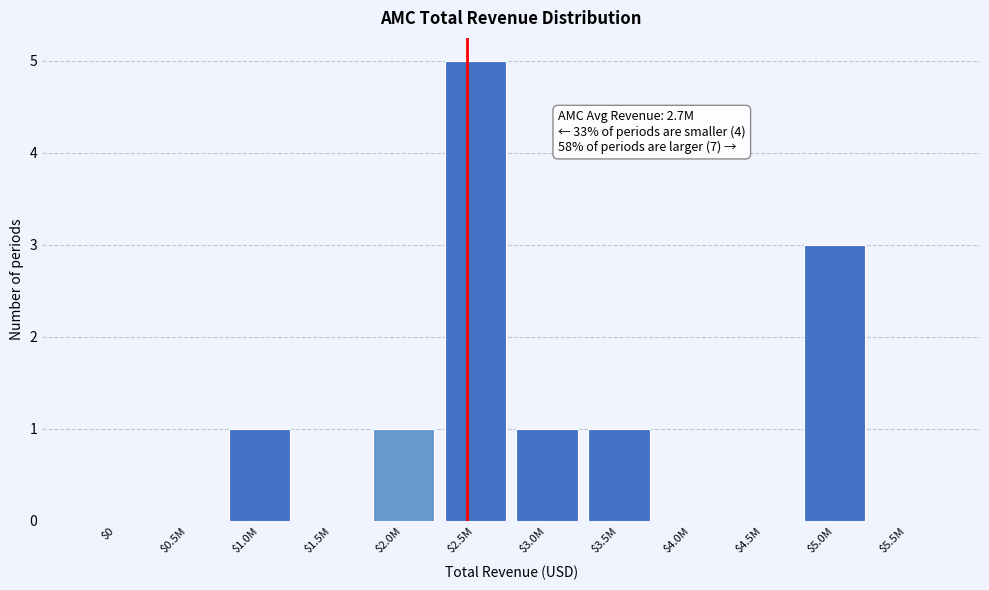

The chart shows a value of 1 at $2.0M. True or false?

True